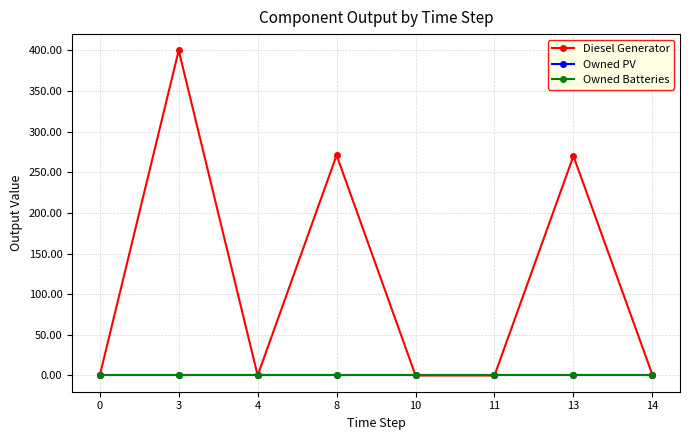

Does the chart display data point markers on the line(s)?

Yes